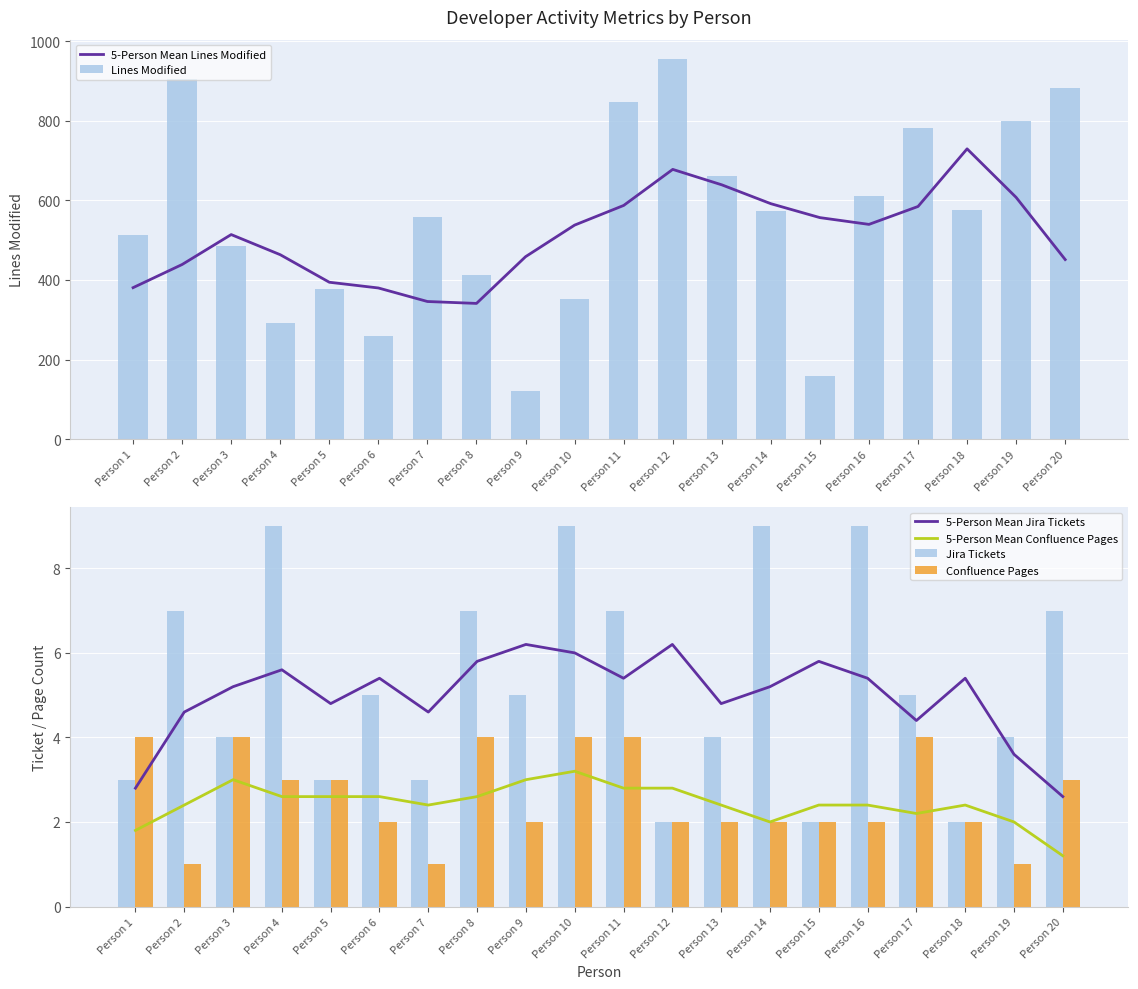

At how many categories does at least one series exceed 636?

8